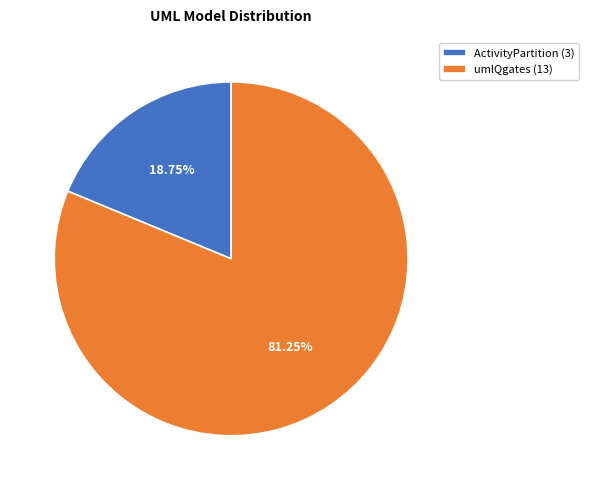

Rank the categories by value from highest to lowest.

umlQgates, ActivityPartition